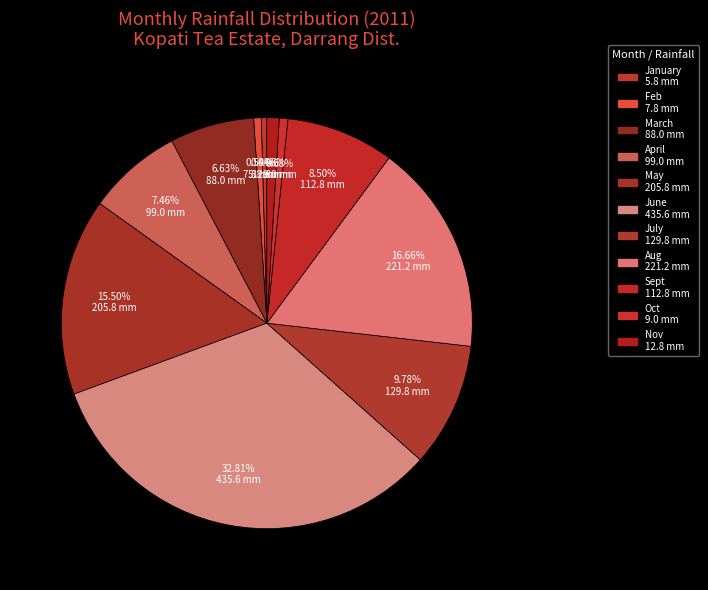

How many slices are in this pie chart?

11